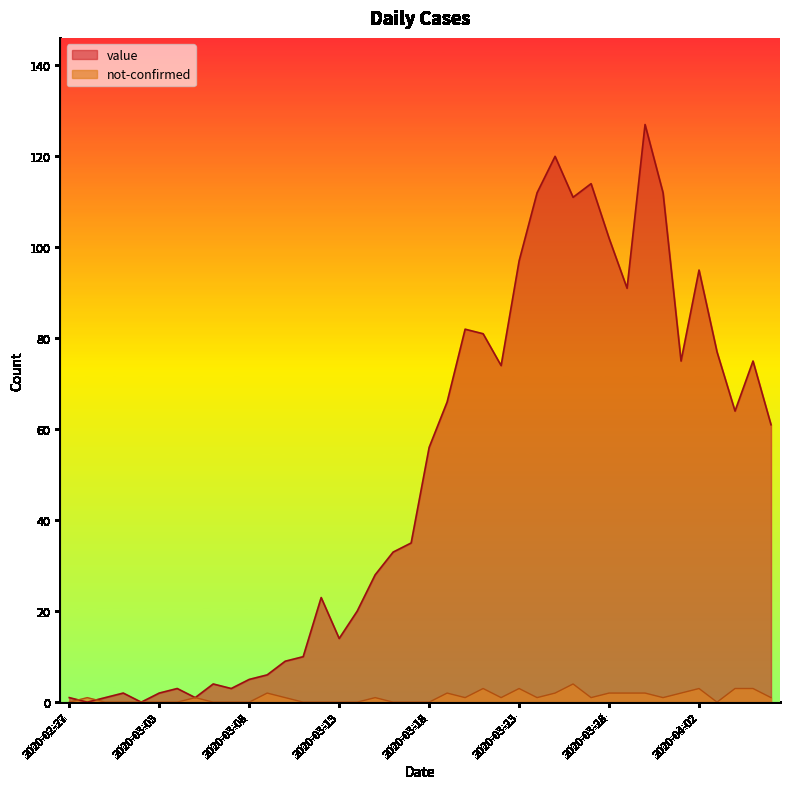

Which series changed the most between 2020-03-11 and 2020-04-04?

value